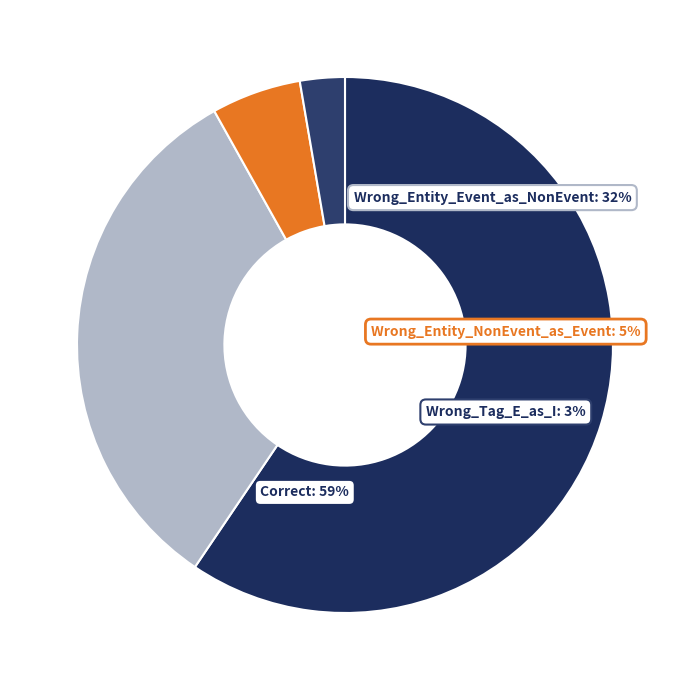

True or false: Wrong_Entity_NonEvent_as_Event accounts for 1% of the total.

False